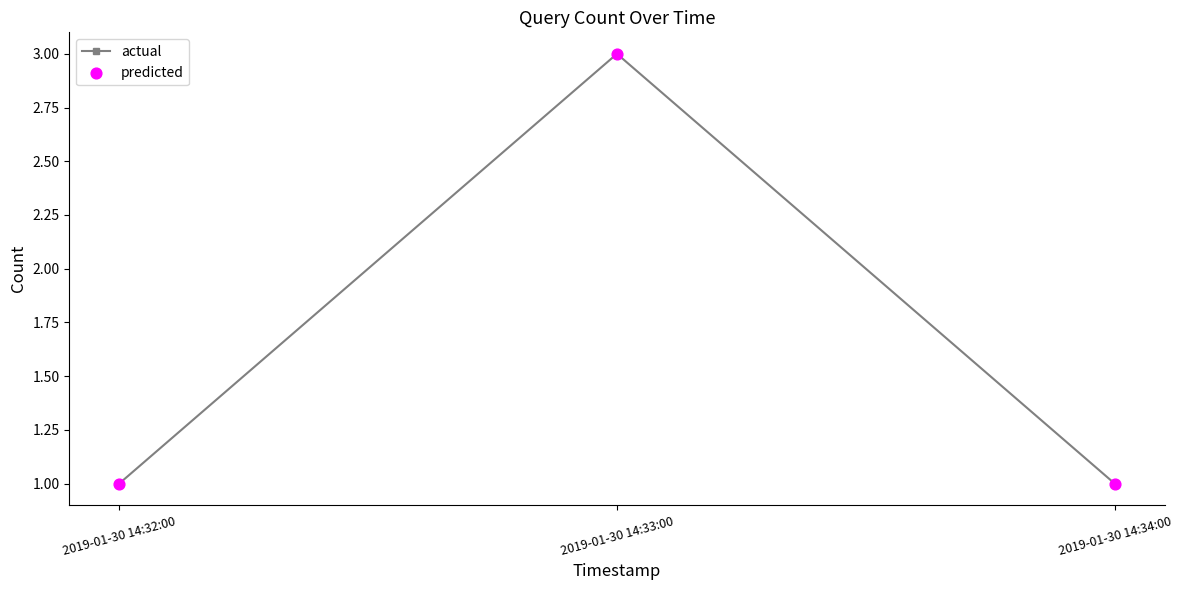

What is the sum of all values?

5